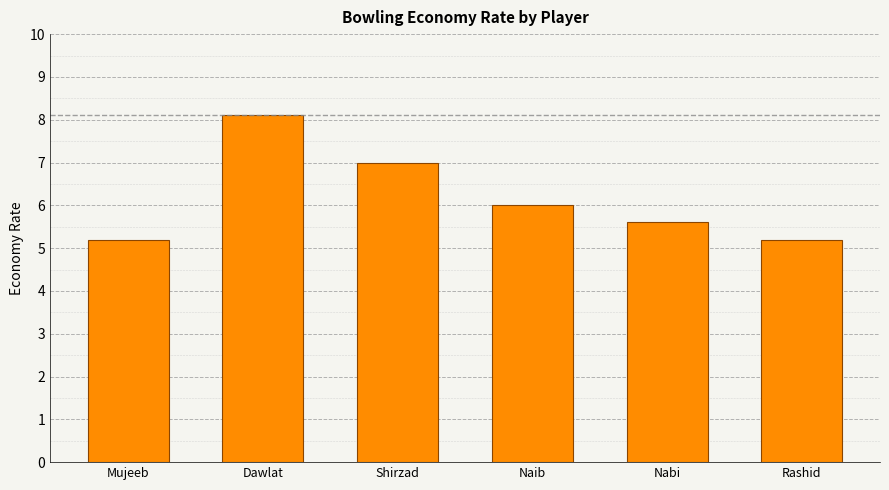

What is the change in value from Naib to Rashid?

-0.8